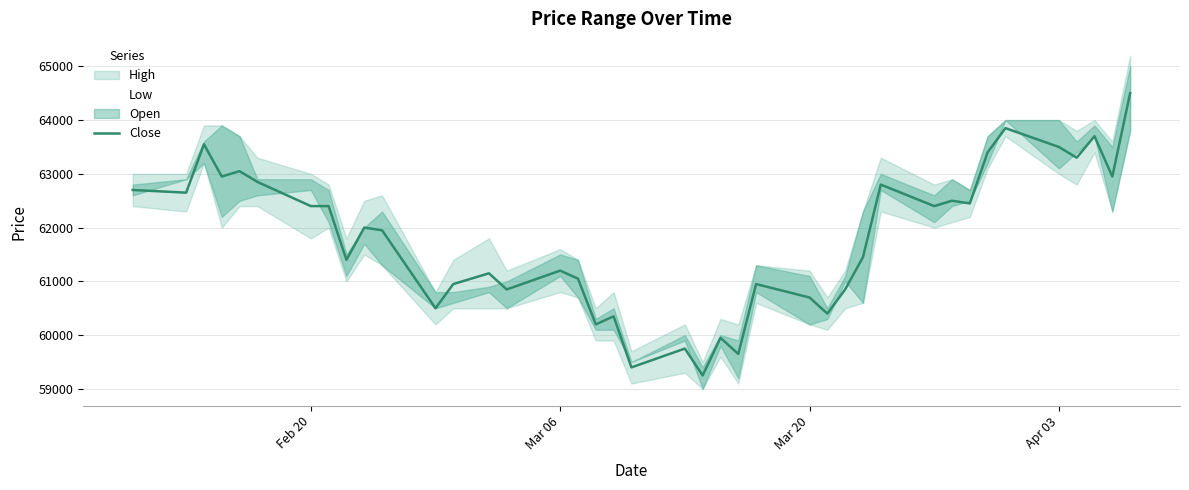

What is the highest value of the Close series?

64500